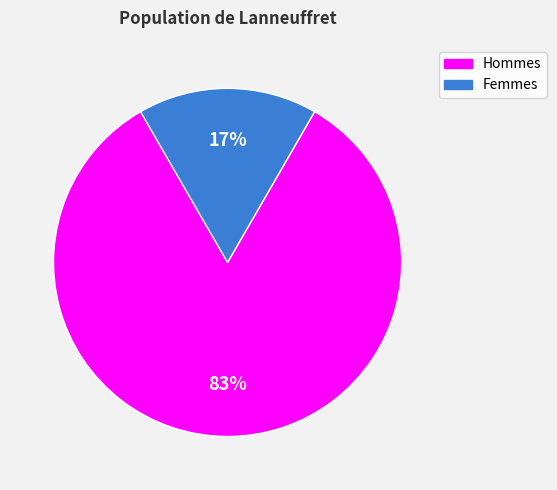

Is there a majority slice in this chart?

Yes